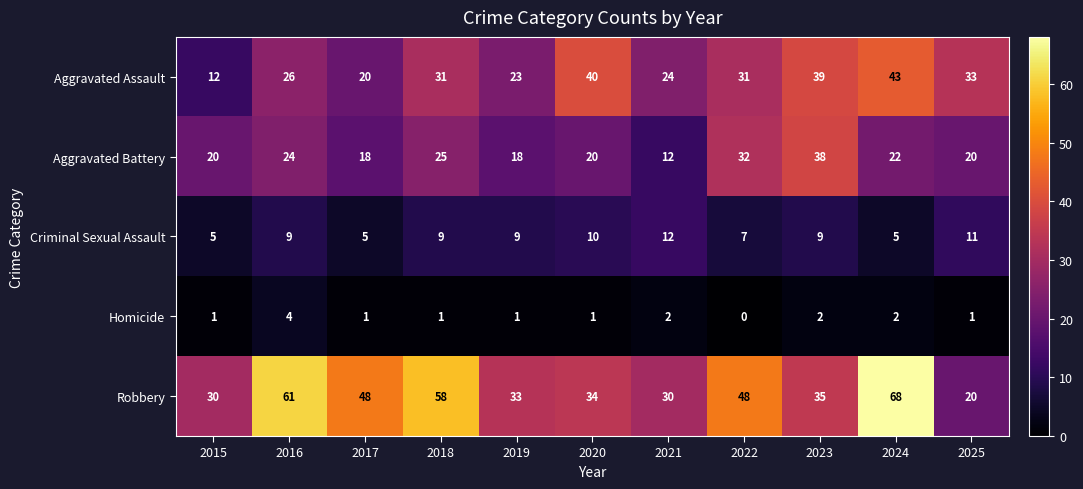

Read the Criminal Sexual Assault value at 2020.

10